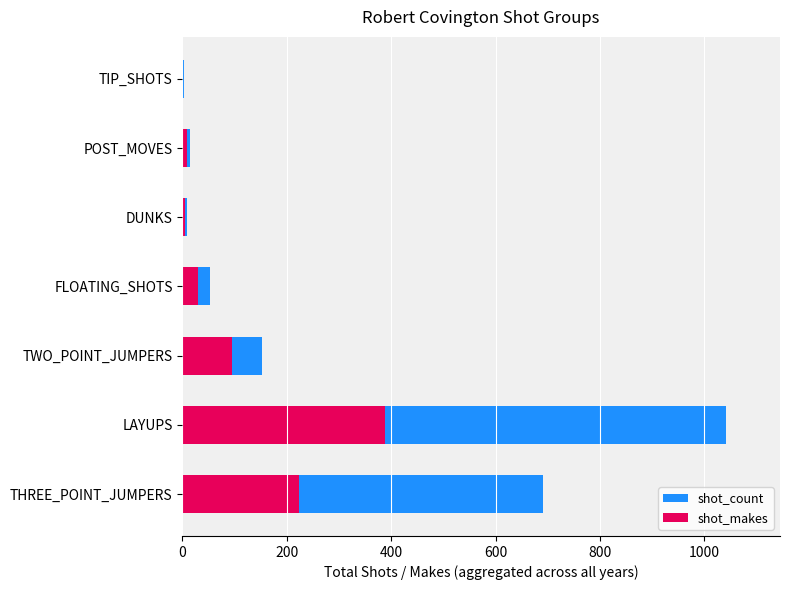

At TWO_POINT_JUMPERS, list the series in order from largest to smallest.

shot_count, shot_makes